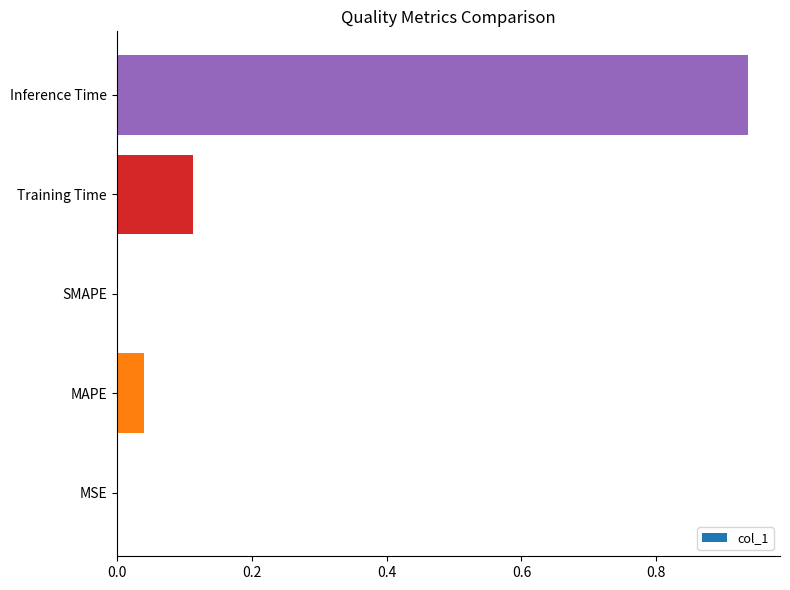

The chart shows a value of 0.4 at SMAPE. True or false?

False